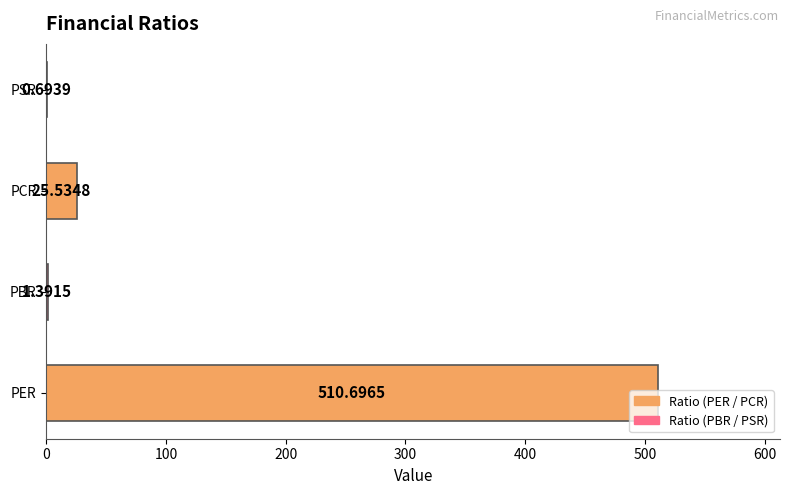

Which category has the highest value across all series?

PER